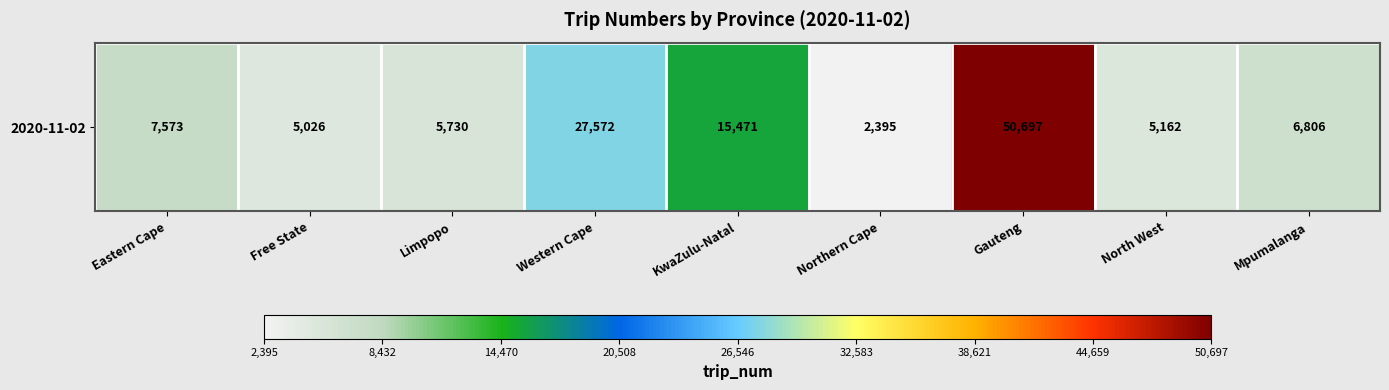

True or false: the data shows 14238 at Gauteng.

False